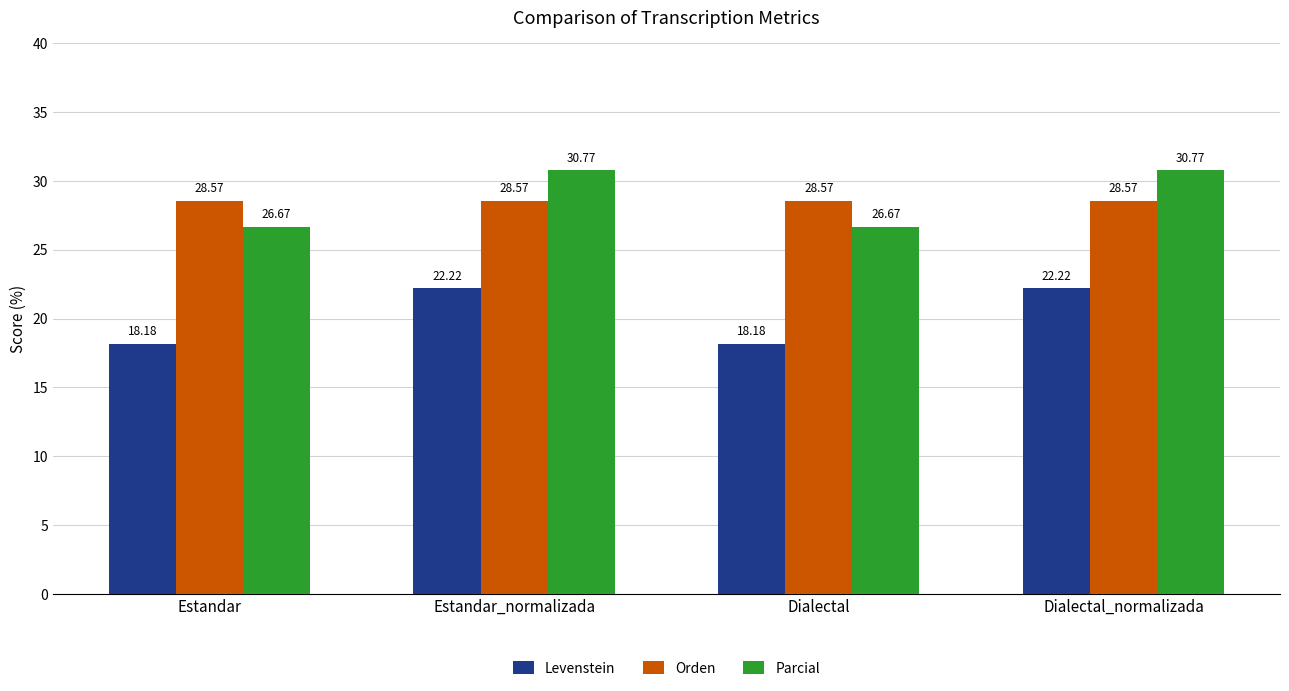

Reading left to right, transcribe all the data shown in this chart.

Levenstein: 18.2	22.2	18.2	22.2
Orden: 28.6	28.6	28.6	28.6
Parcial: 26.7	30.8	26.7	30.8